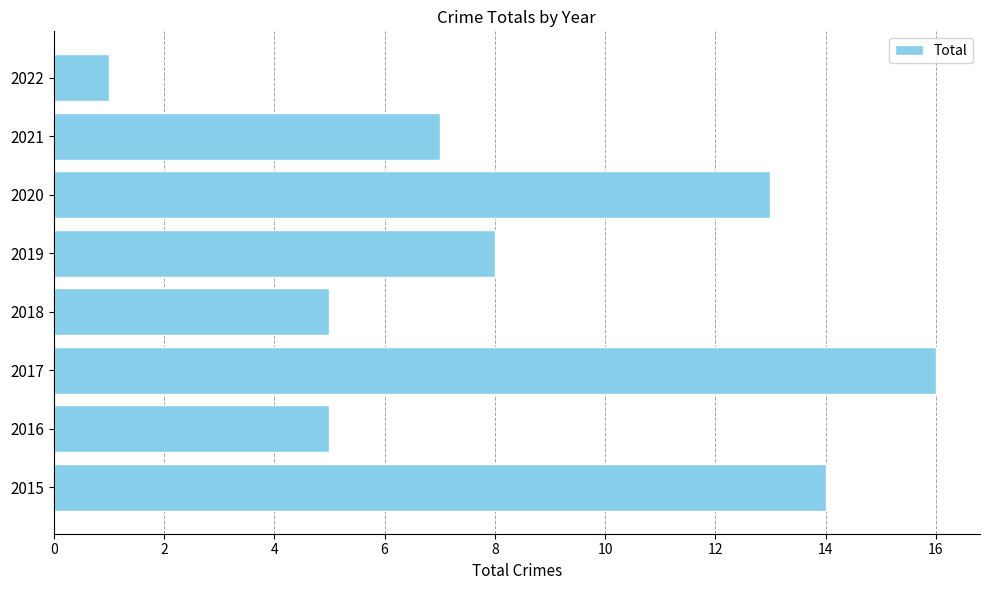

Is it true that the value at 2020 is 13?

True